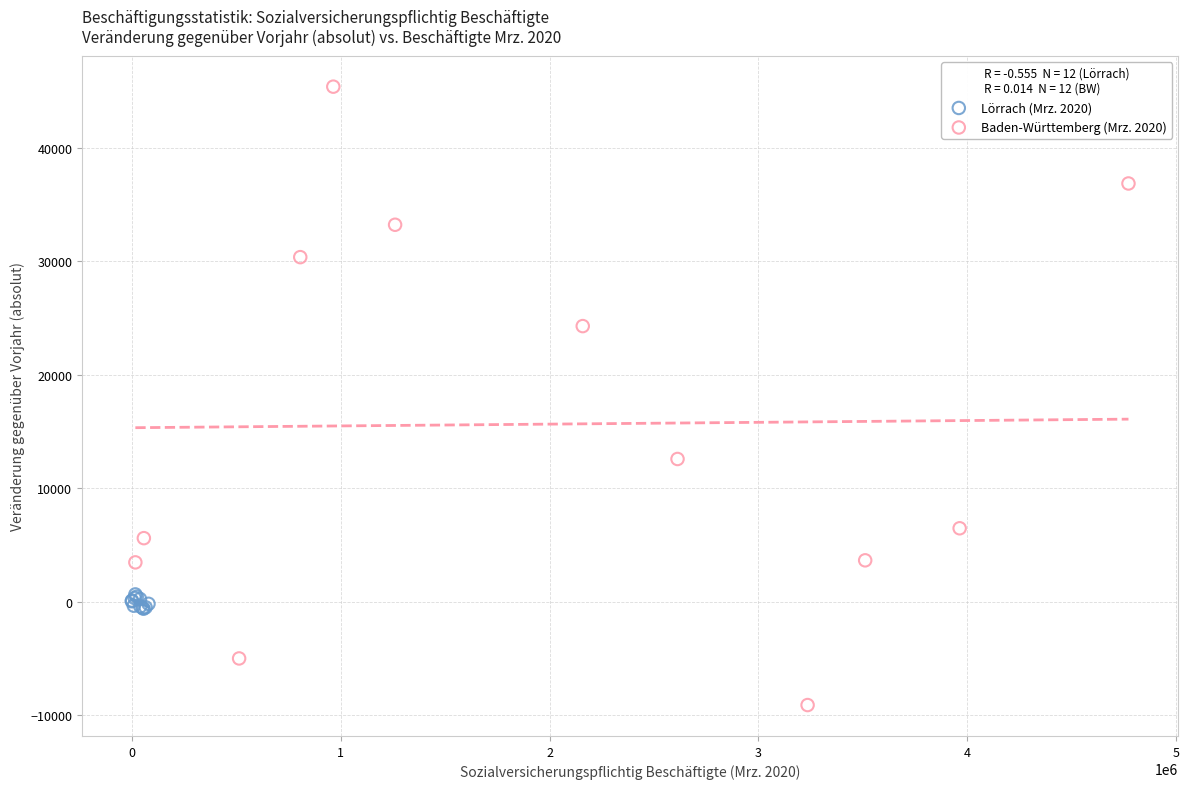

Which series reaches the minimum Y coordinate?

Baden-Württemberg (Mrz. 2020)